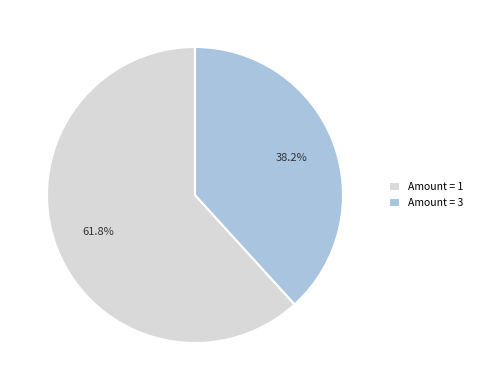

Which category accounts for the majority?

Amount = 1